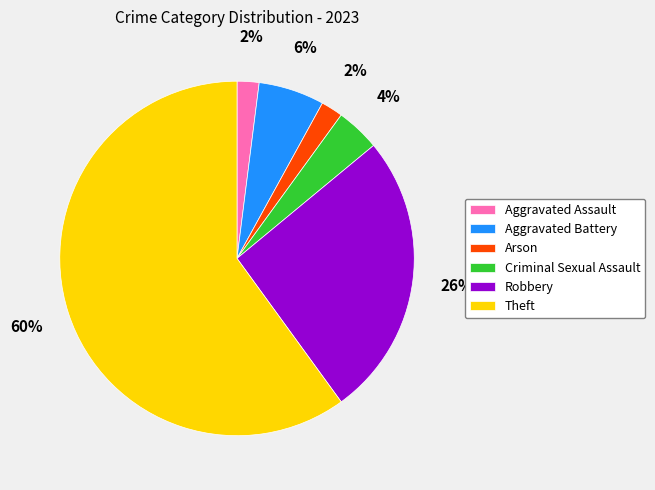

Between Aggravated Assault and Criminal Sexual Assault, which is larger?

Criminal Sexual Assault